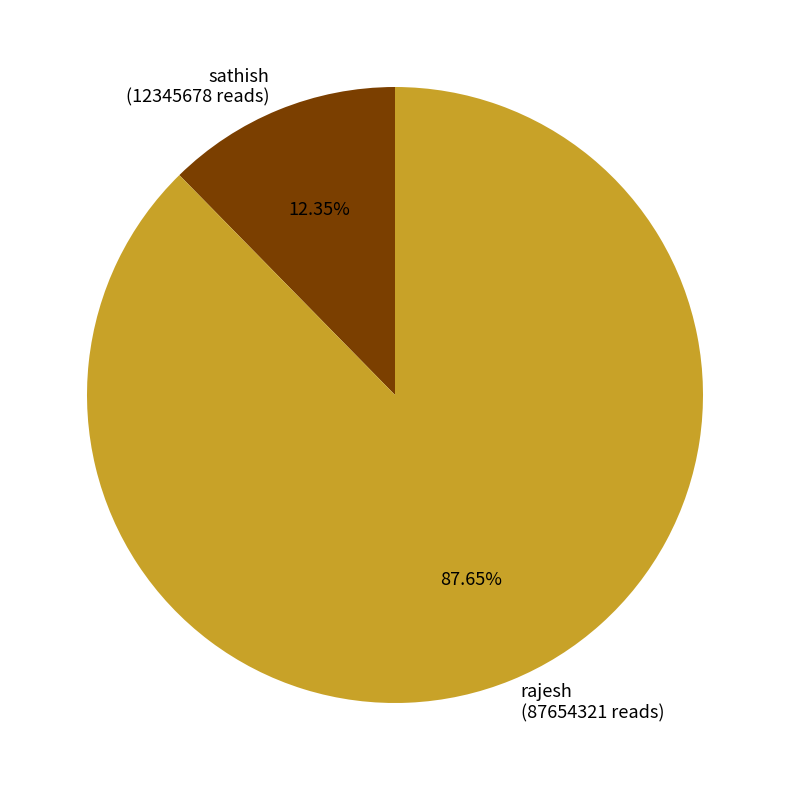

The rajesh slice represents 88% of the pie. True or false?

True